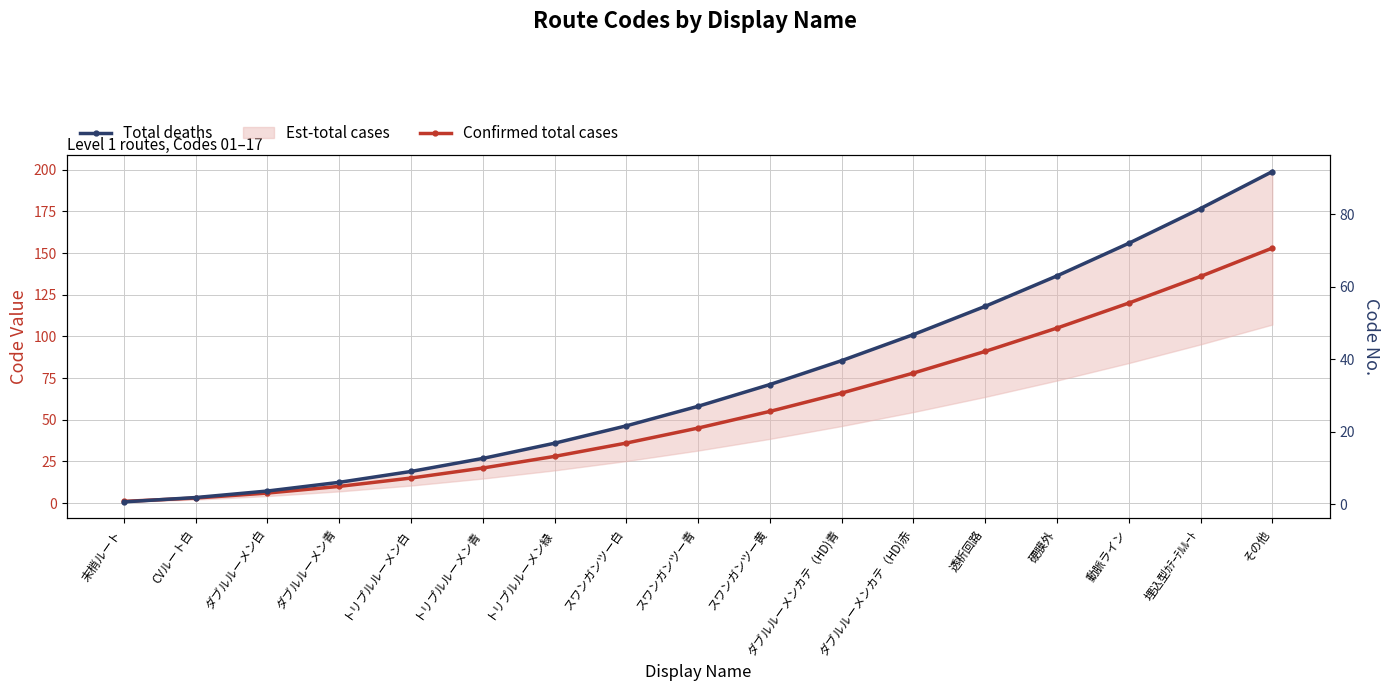

True or false: Total deaths has more than 0 interior local peaks.

False